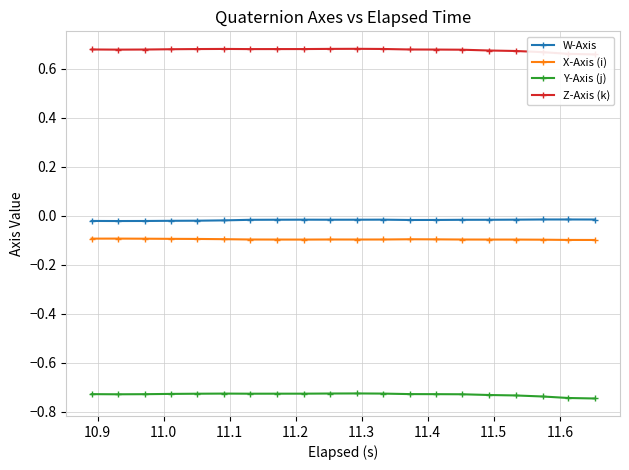

At how many categories does at least one series exceed 0?

20